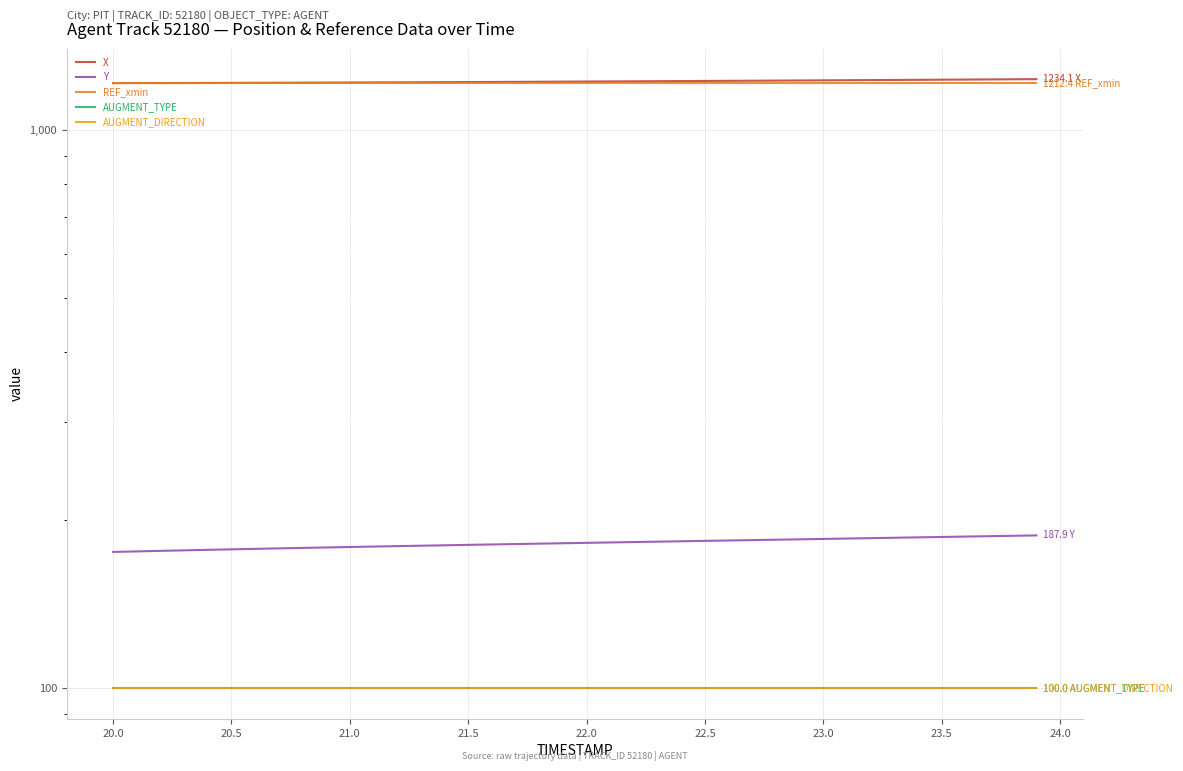

Reading left to right, transcribe all the data shown in this chart.

X: 1214.0	1214.2	1214.5	1214.8	1215.1	1215.4	1215.7	1216.1	1216.5	1216.8	1217.2	1217.7	1218.1	1218.6	1219.0	1219.5	1220.0	1220.5	1221.1	1221.6	1222.2	1222.8	1223.3	1223.9	1224.5	1225.1	1225.7	1226.3	1226.9	1227.6	1228.2	1228.9	1229.5	1230.2	1230.8	1231.5	1232.1	1232.8	1233.5	1234.1
Y: 175.5	175.9	176.3	176.7	177.1	177.4	177.8	178.1	178.5	178.8	179.1	179.5	179.8	180.1	180.4	180.7	181.0	181.3	181.6	181.9	182.2	182.5	182.8	183.1	183.4	183.7	184.0	184.3	184.6	184.9	185.2	185.5	185.8	186.1	186.4	186.7	187.0	187.3	187.6	187.9
REF_xmin: 1212.4	1212.4	1212.4	1212.4	1212.4	1212.4	1212.4	1212.4	1212.4	1212.4	1212.4	1212.4	1212.4	1212.4	1212.4	1212.4	1212.4	1212.4	1212.4	1212.4	1212.4	1212.4	1212.4	1212.4	1212.4	1212.4	1212.4	1212.4	1212.4	1212.4	1212.4	1212.4	1212.4	1212.4	1212.4	1212.4	1212.4	1212.4	1212.4	1212.4
AUGMENT_TYPE: 100.0	100.0	100.0	100.0	100.0	100.0	100.0	100.0	100.0	100.0	100.0	100.0	100.0	100.0	100.0	100.0	100.0	100.0	100.0	100.0	100.0	100.0	100.0	100.0	100.0	100.0	100.0	100.0	100.0	100.0	100.0	100.0	100.0	100.0	100.0	100.0	100.0	100.0	100.0	100.0
AUGMENT_DIRECTION: 100.0	100.0	100.0	100.0	100.0	100.0	100.0	100.0	100.0	100.0	100.0	100.0	100.0	100.0	100.0	100.0	100.0	100.0	100.0	100.0	100.0	100.0	100.0	100.0	100.0	100.0	100.0	100.0	100.0	100.0	100.0	100.0	100.0	100.0	100.0	100.0	100.0	100.0	100.0	100.0